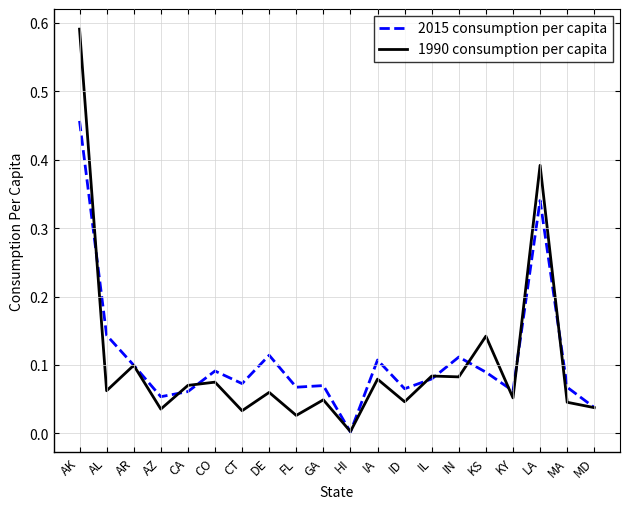

True or false: 1990 consumption per capita has a value of 0.0 at CT.

True